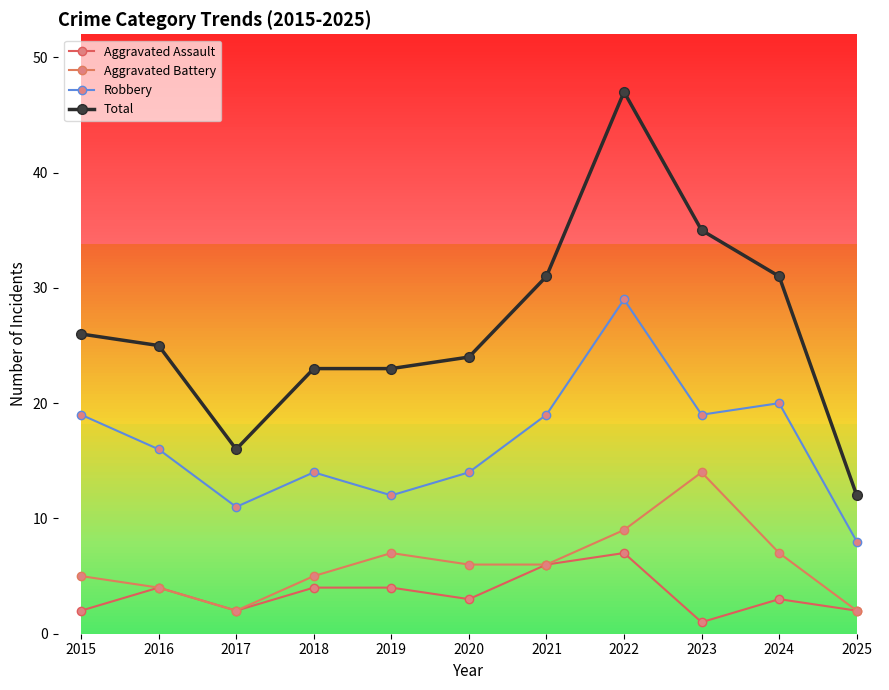

True or false: Total and Robbery intersect in this chart.

False